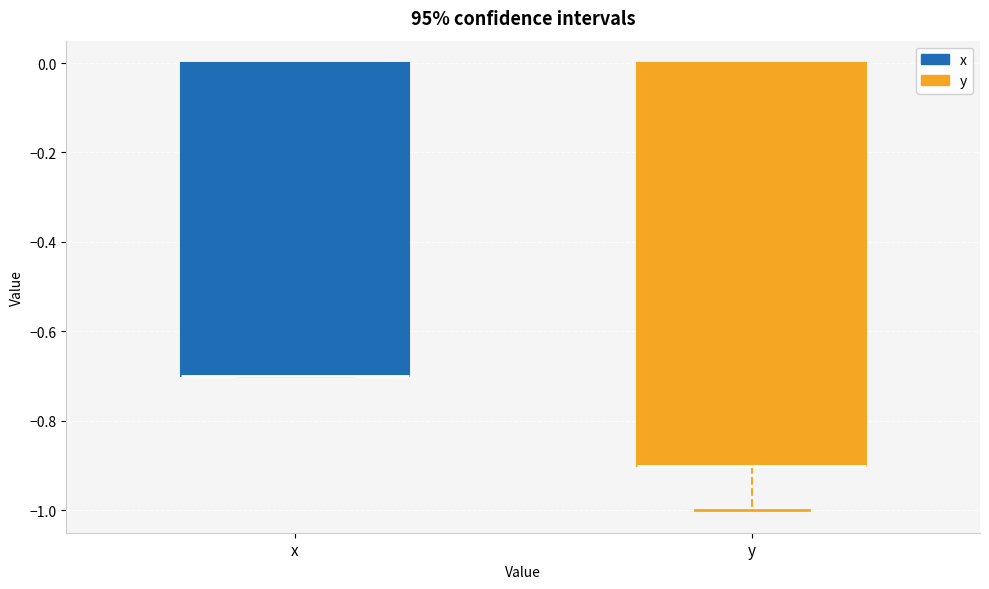

Reading left to right, transcribe this box plot: for each box, give where its median line is, the range the box spans, and where its two whiskers end, as read against the y-axis. The values are not printed on the chart, so give them approximately, as read against the axis.

x: median -0.7 (drawn on the box's lower edge), box -0.7 to 0.0, whiskers -0.7 to 0.0
y: median -0.9 (drawn on the box's lower edge), box -0.9 to 0.0, whiskers -1.0 to 0.0